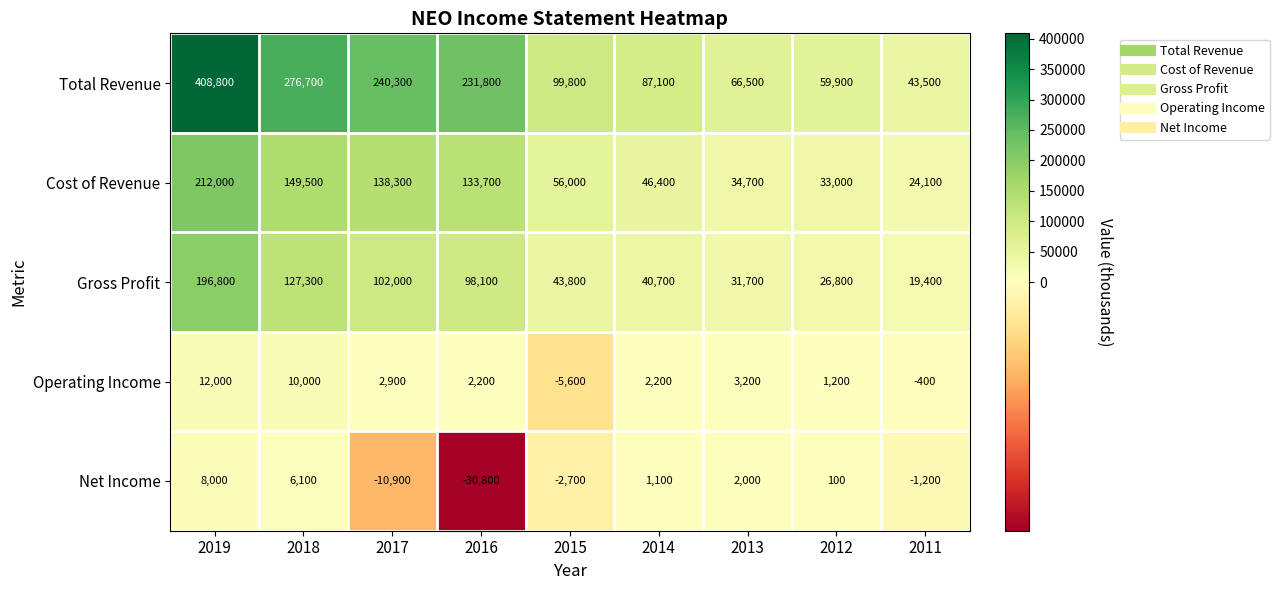

What is the approximate value of Gross Profit at 2017, to the nearest 100?

102000